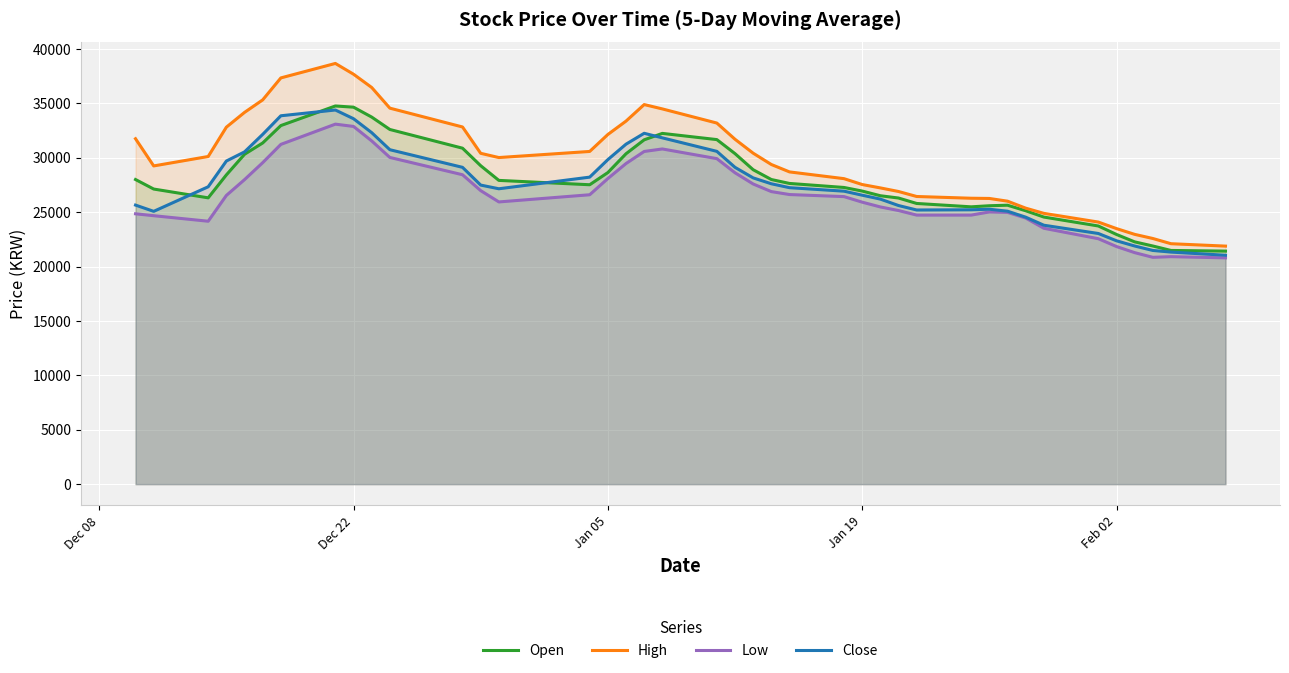

What is the maximum value for Low?

33090.0